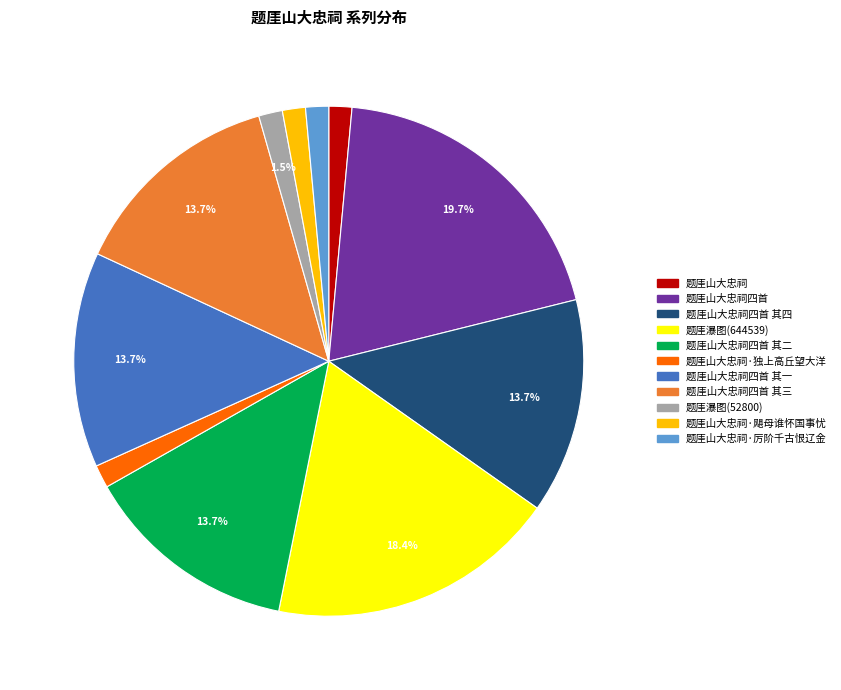

Is there a majority slice in this chart?

No